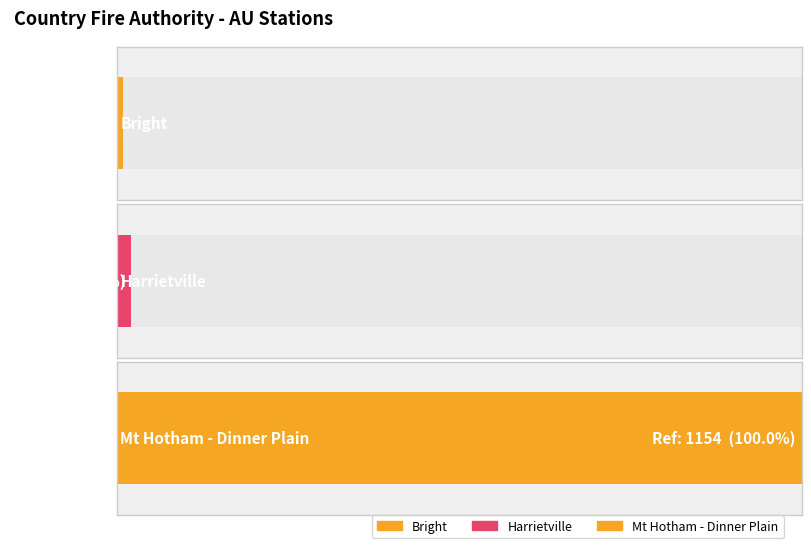

True or false: the data shows 1154 at Mt Hotham - Dinner Plain.

True